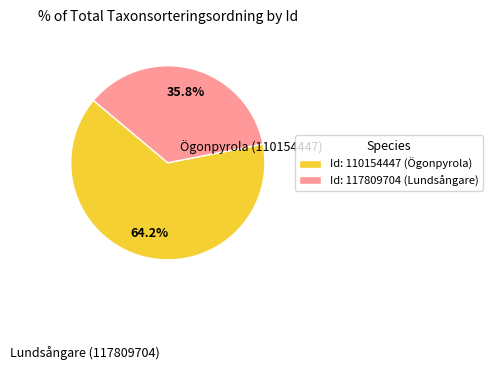

Does any single category account for the majority?

Yes